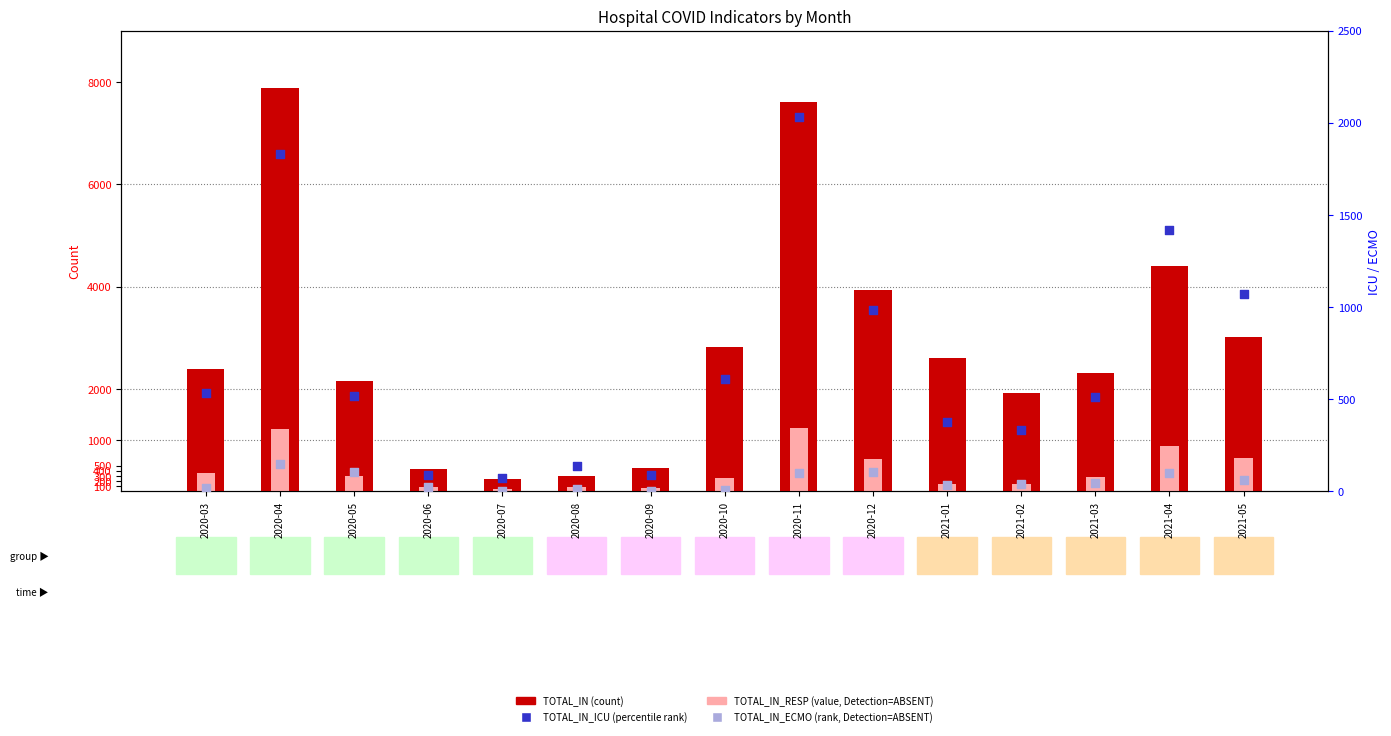

At how many categories does at least one series exceed 5517?

2